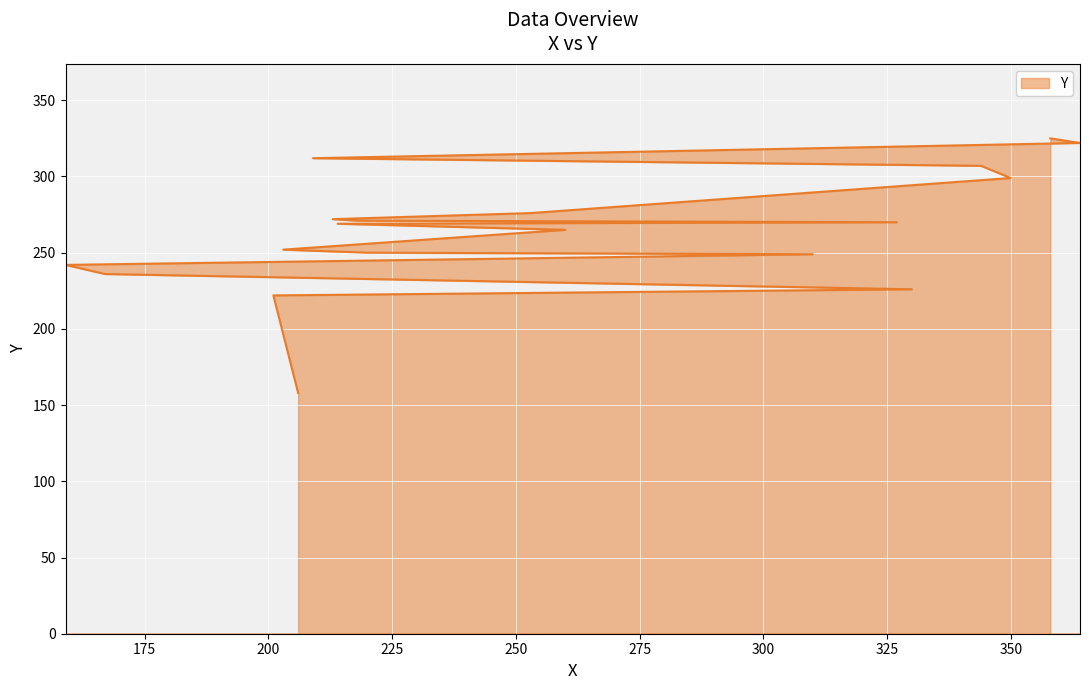

Count the number of data series in this chart.

1